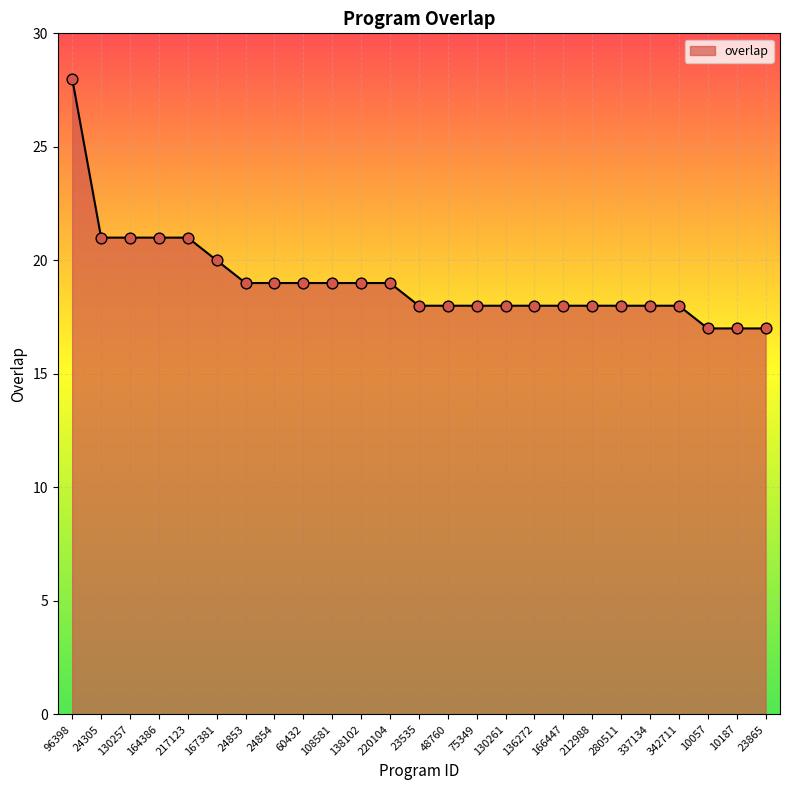

Between 220104 and 280511, which is larger?

220104